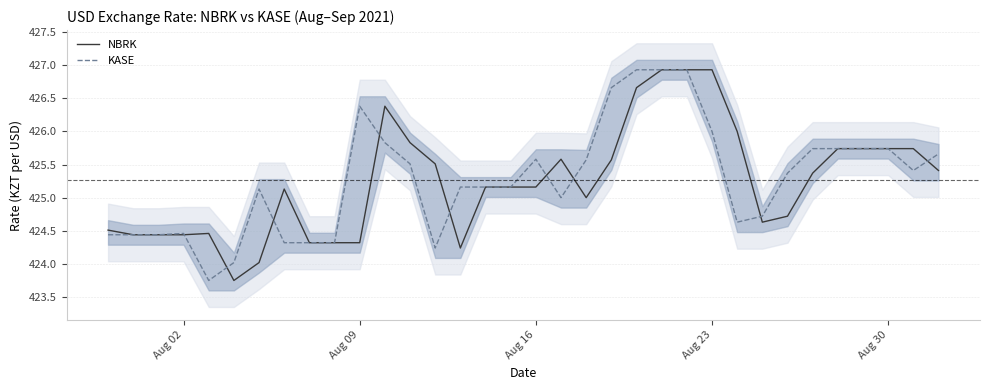

The KASE series shows 131.4 at Aug 09. True or false?

False